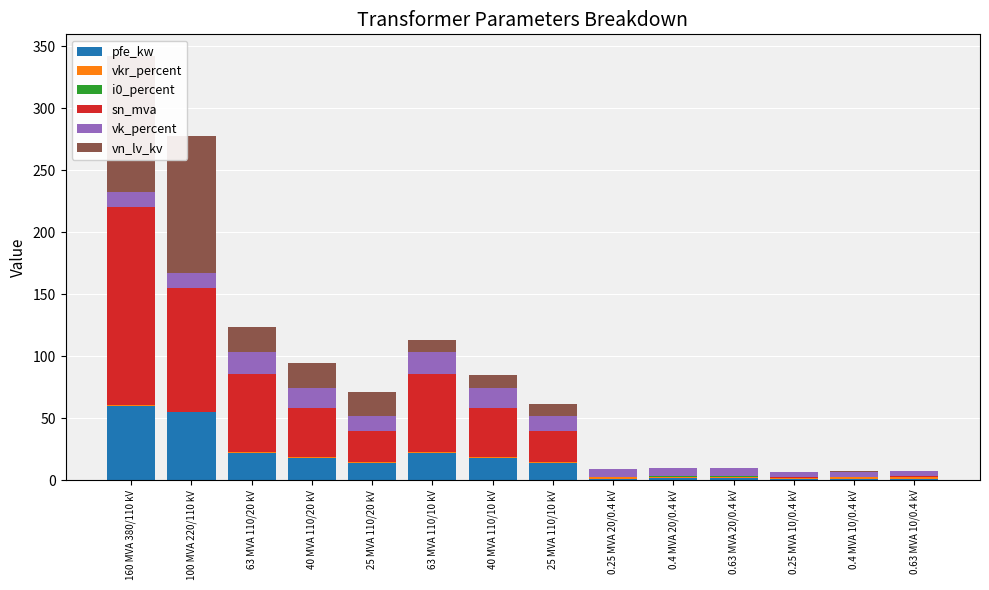

What is the highest value of the vn_lv_kv series?

110.0